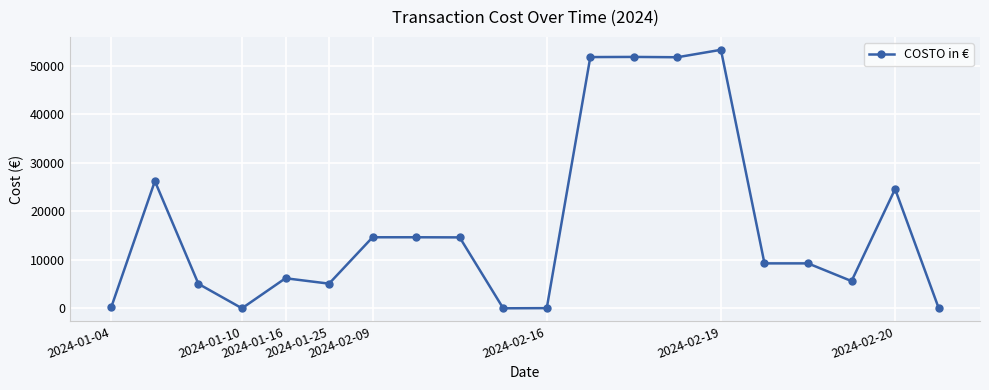

True or false: there are more than 0 points higher than both neighbors.

True